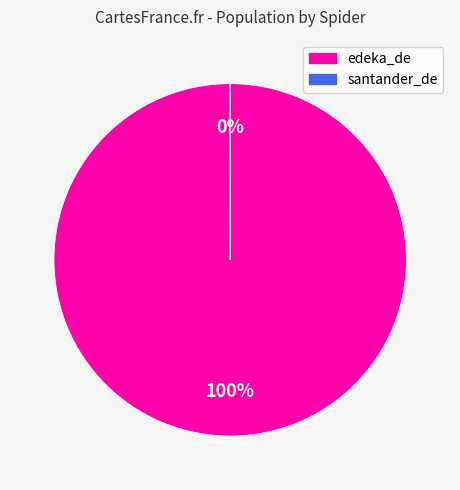

Which category has the biggest portion of the pie?

edeka_de